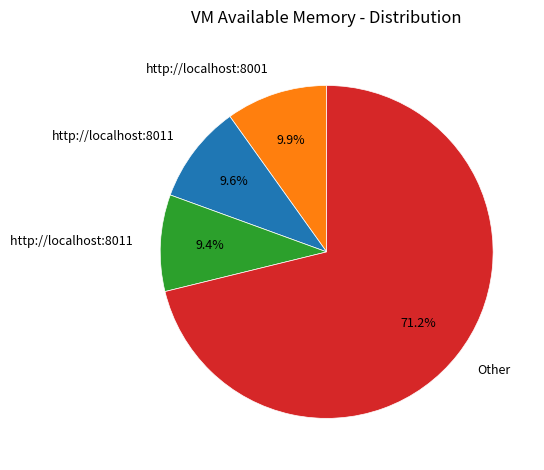

Does any single category account for the majority?

Yes